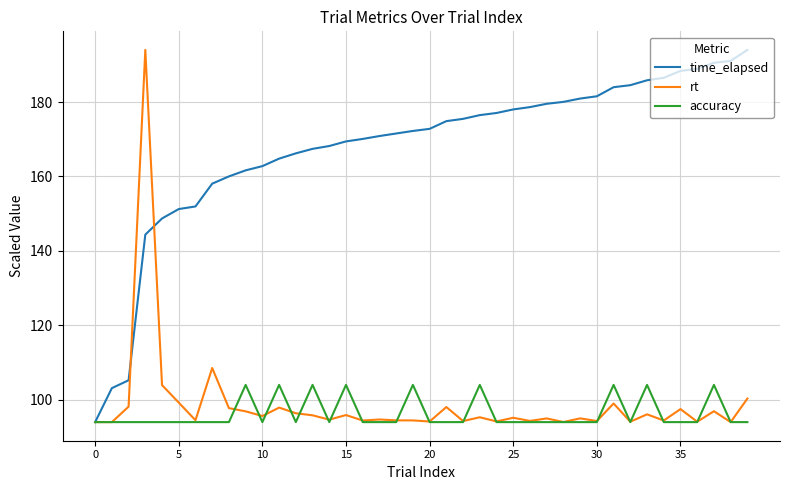

What is the difference between the second highest and minimum values in the accuracy series?

10.0